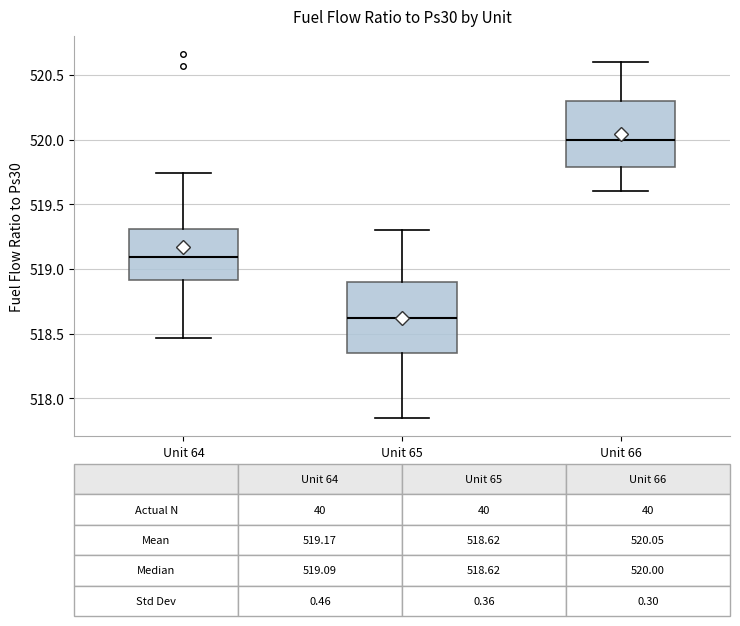

Which box has the highest median line?

Unit 66